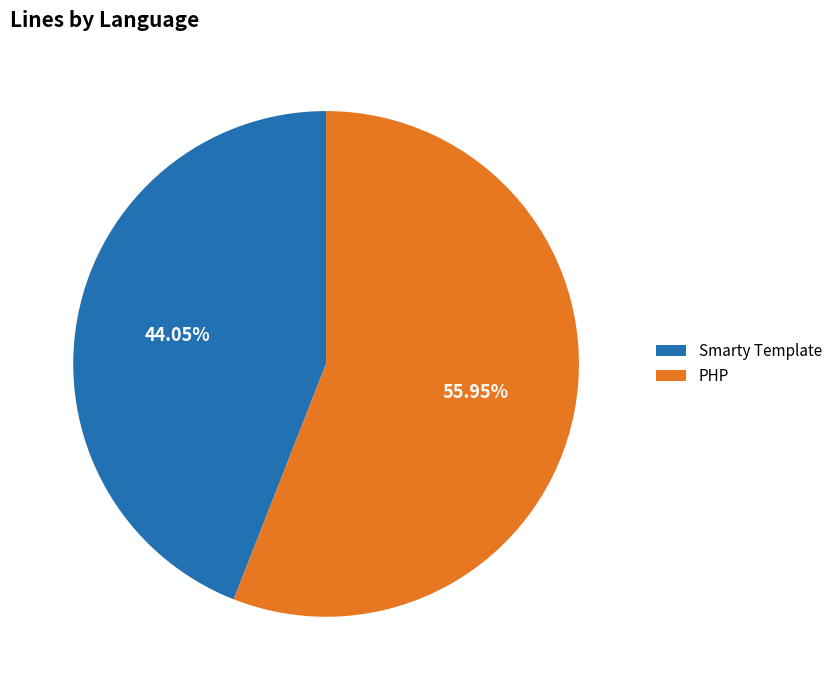

What is the ratio of the value at PHP to the value at Smarty Template?

1.3